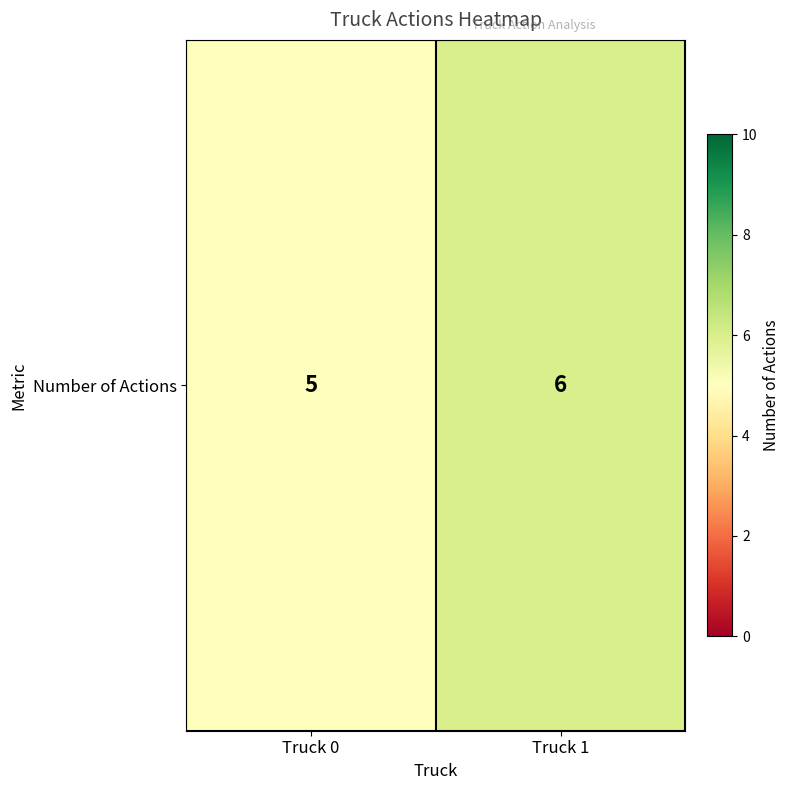

List the labels in order of value, largest first.

Truck 1, Truck 0